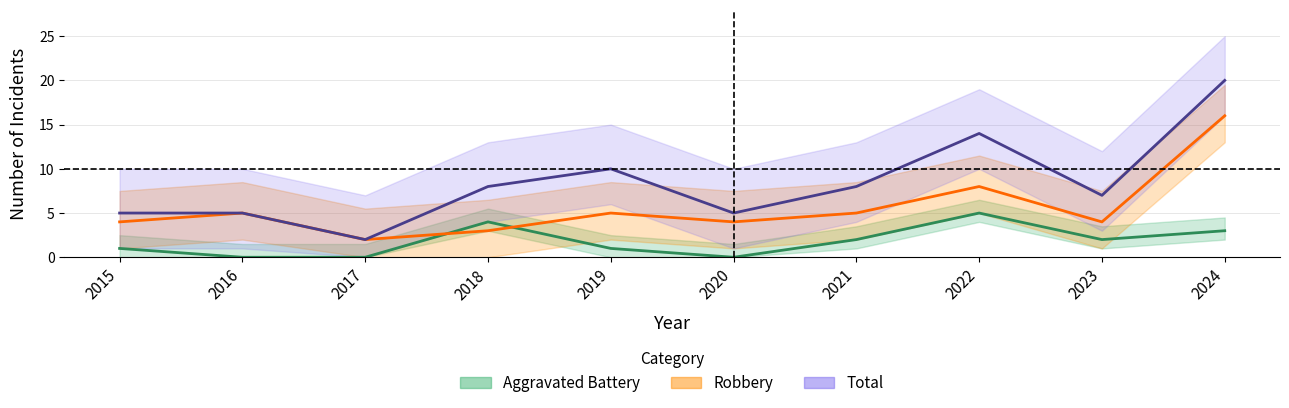

The Robbery series shows 6 at 2020. True or false?

False